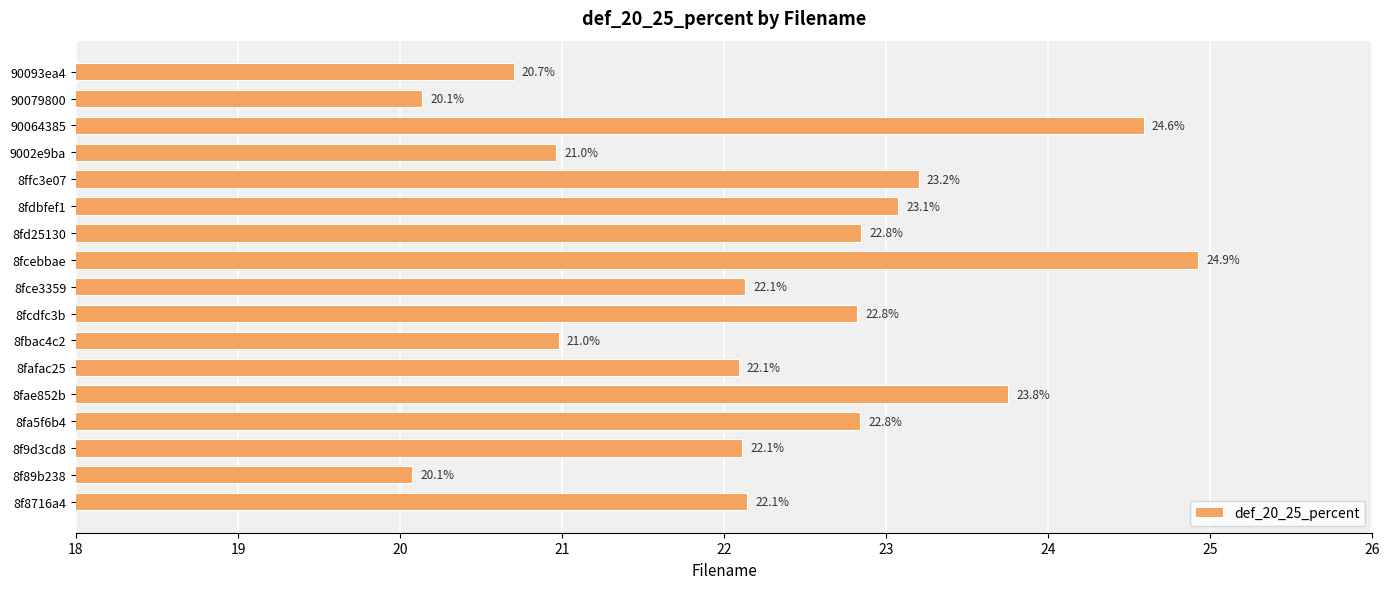

What is the smallest value displayed?

20.1